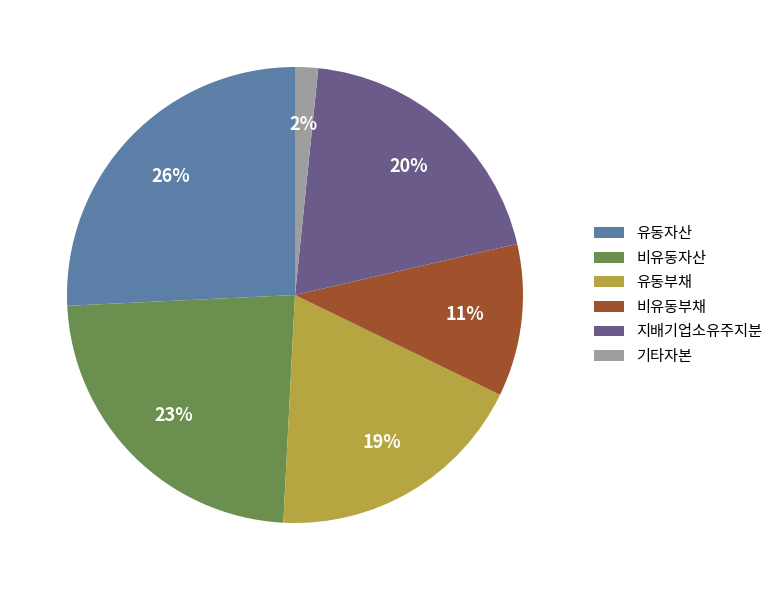

Combined, do 유동부채 and 유동자산 account for over 50%?

No